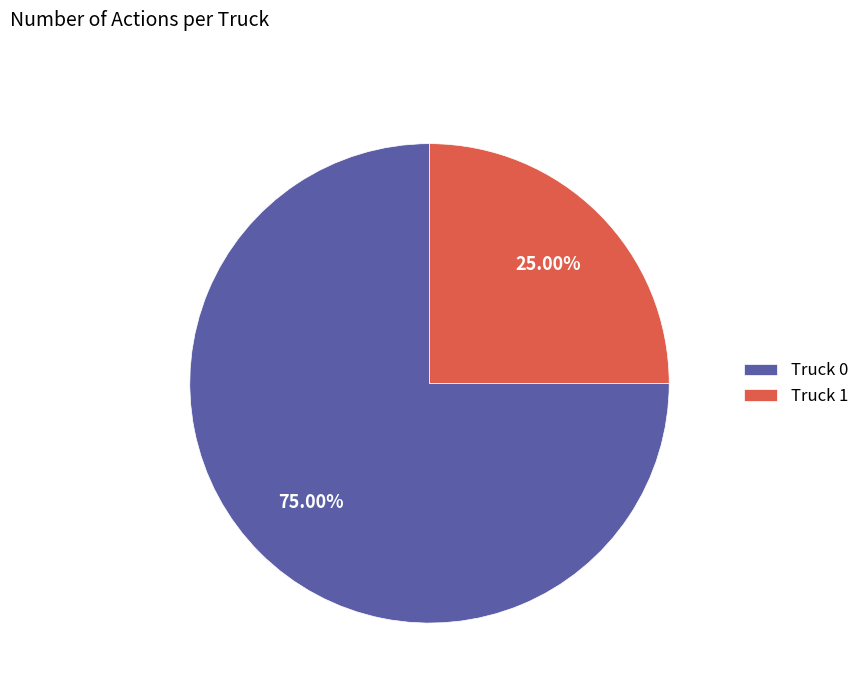

Between Truck 0 and Truck 1, which is larger?

Truck 0